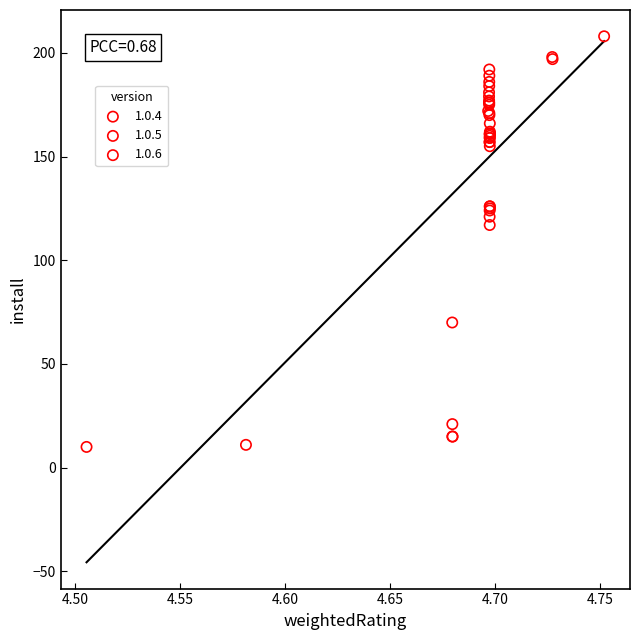

Which series contains the lowest Y value?

1.0.4